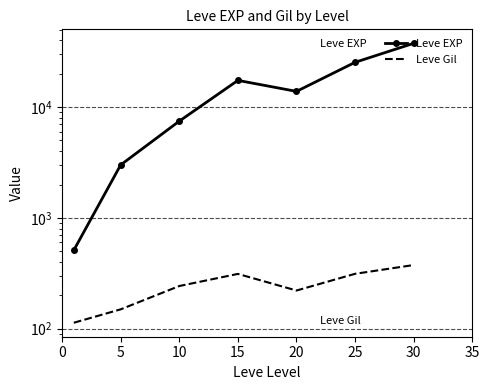

Which series has the largest total across all categories?

Leve EXP